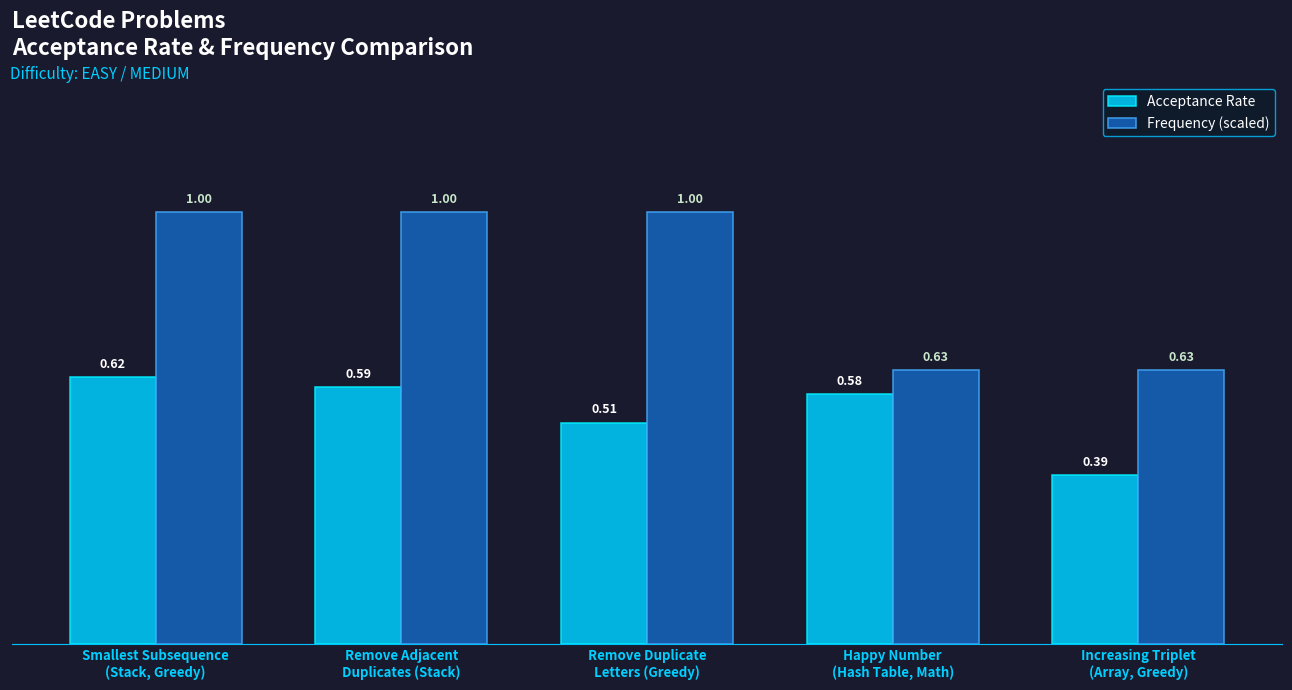

How many bars are there in total?

10